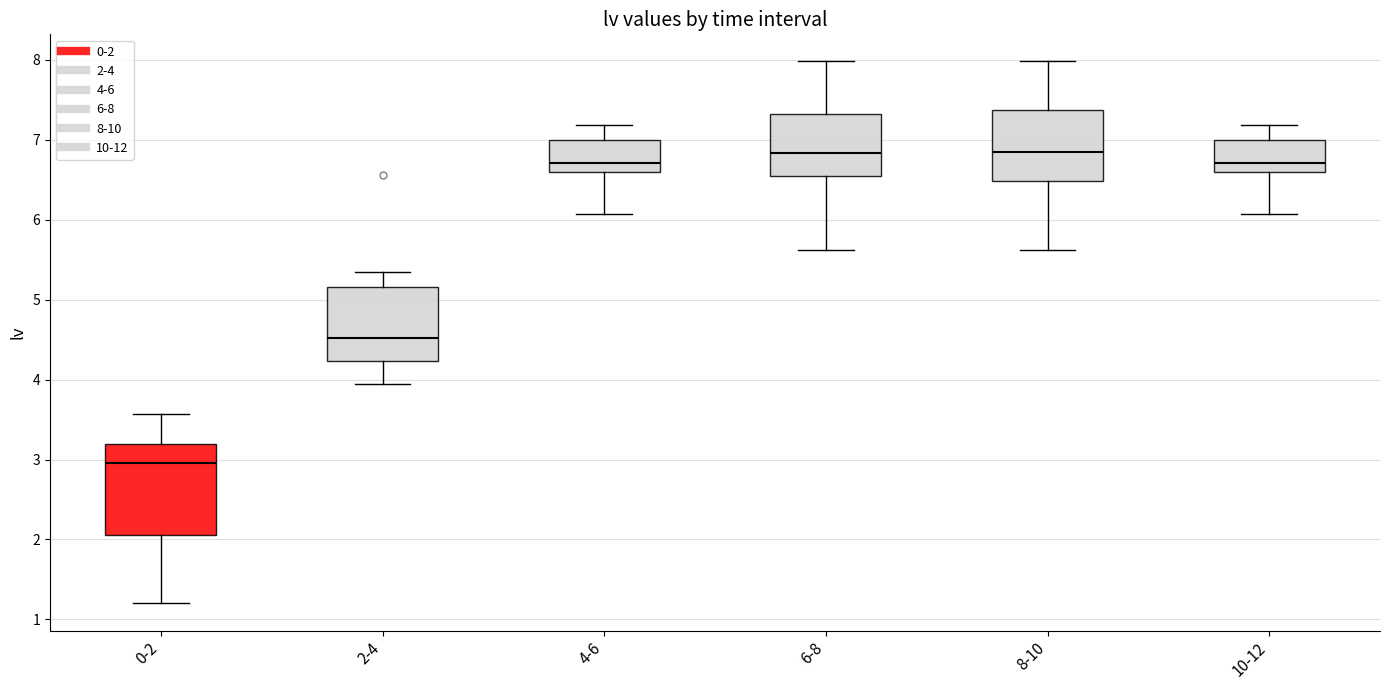

Comparing the boxes themselves (not the whiskers), which one is the tallest?

0-2